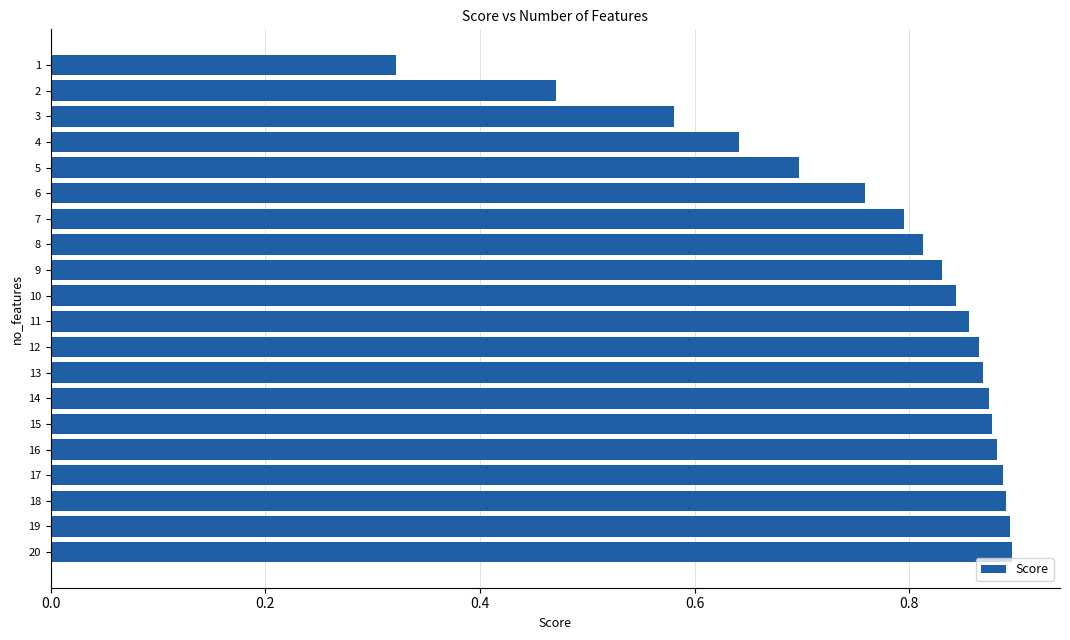

Count the values in the range 0 to 1.

20